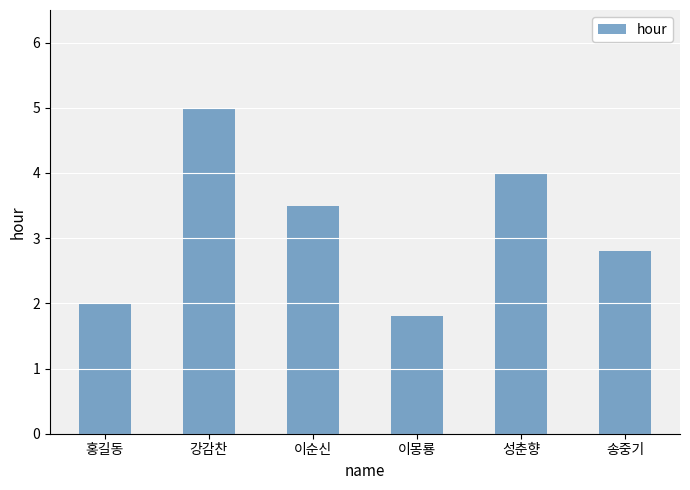

What is the change in value from 홍길동 to 이몽룡?

-0.2